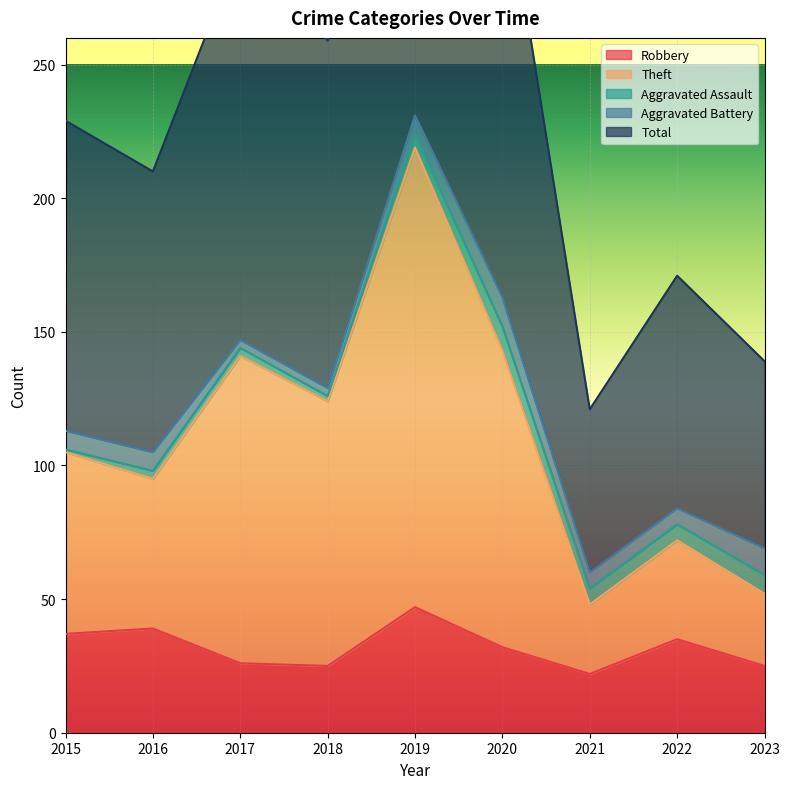

True or false: Total and Theft cross at least once.

False